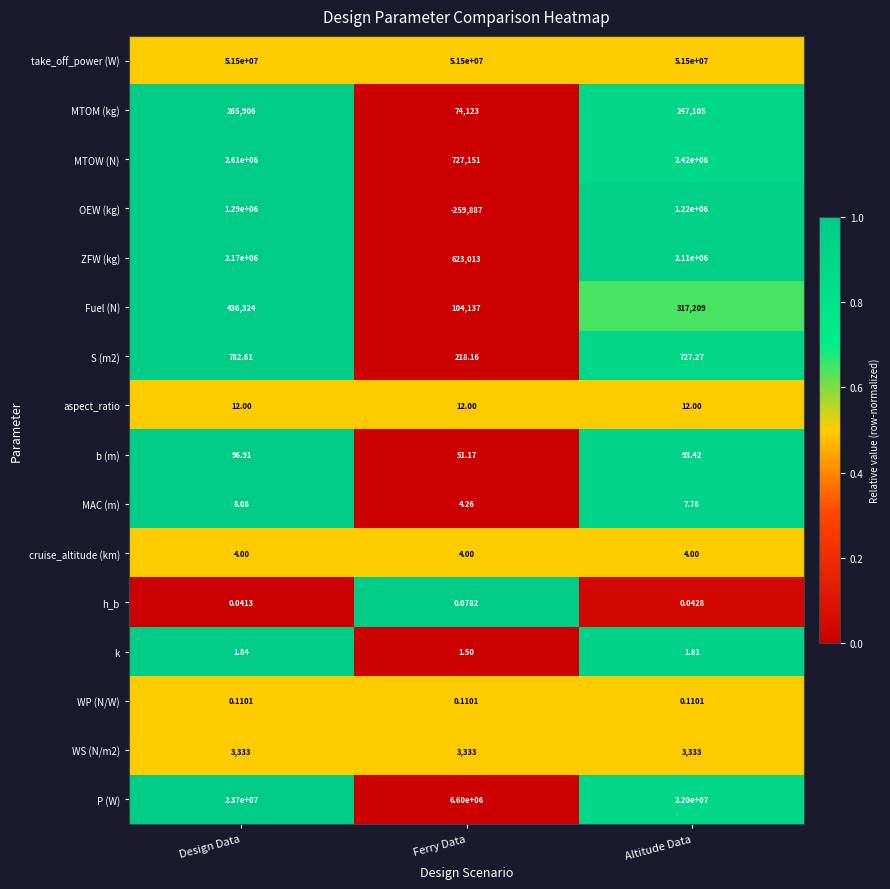

Count the number of data series in this chart.

16